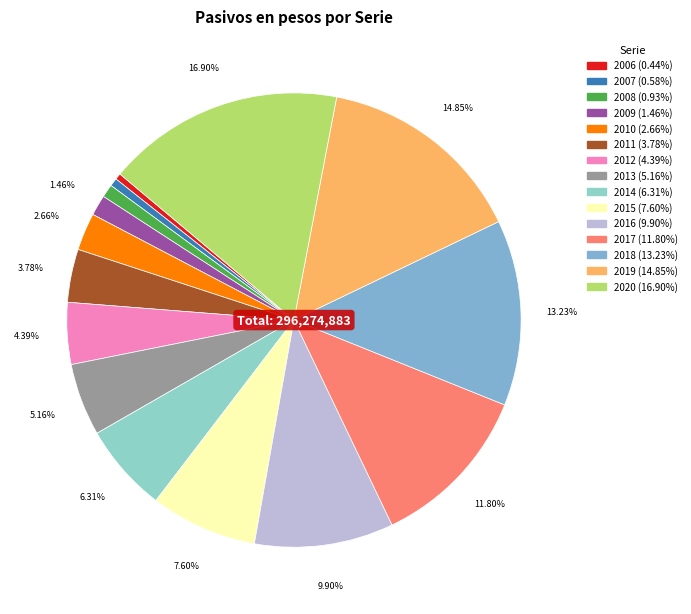

Which slice is the largest?

2020